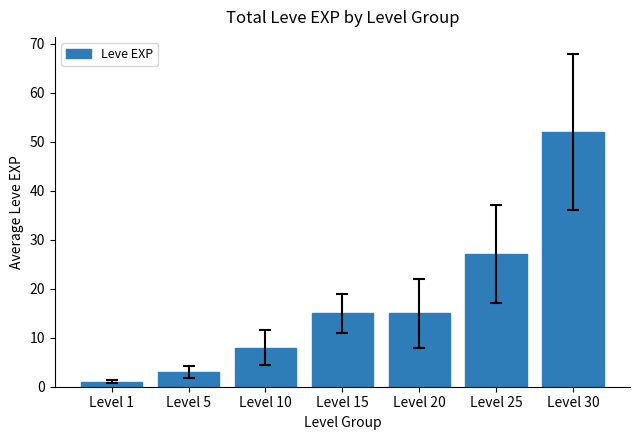

How many data points are less than 15?

3